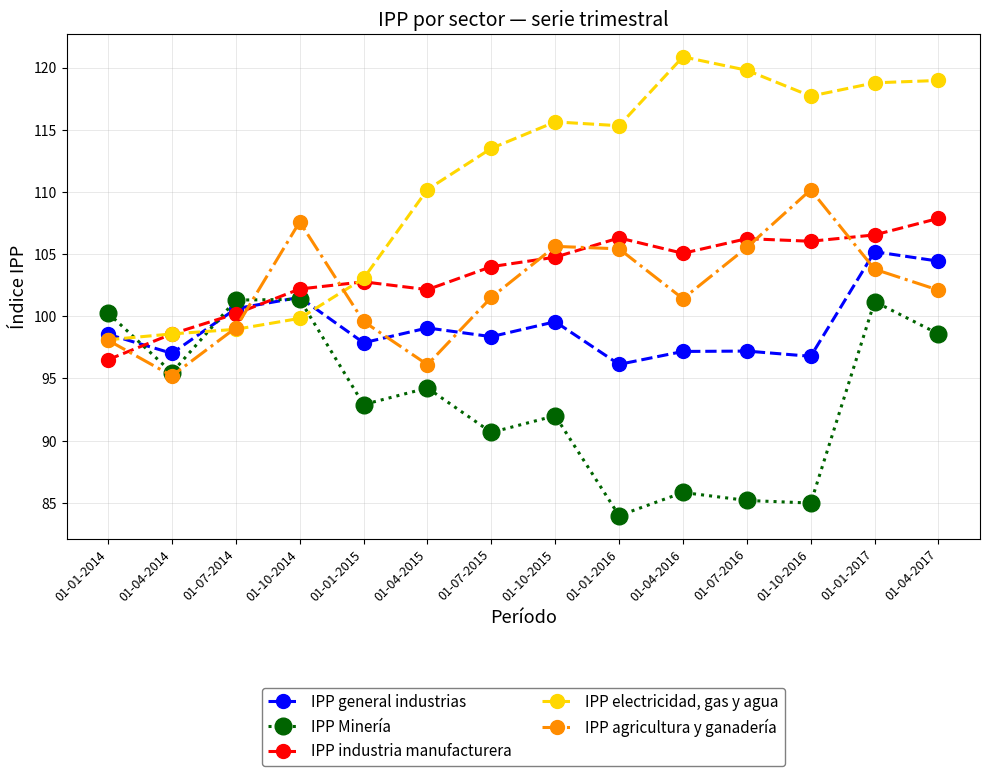

How many interior local valleys does the IPP general industrias series have?

5